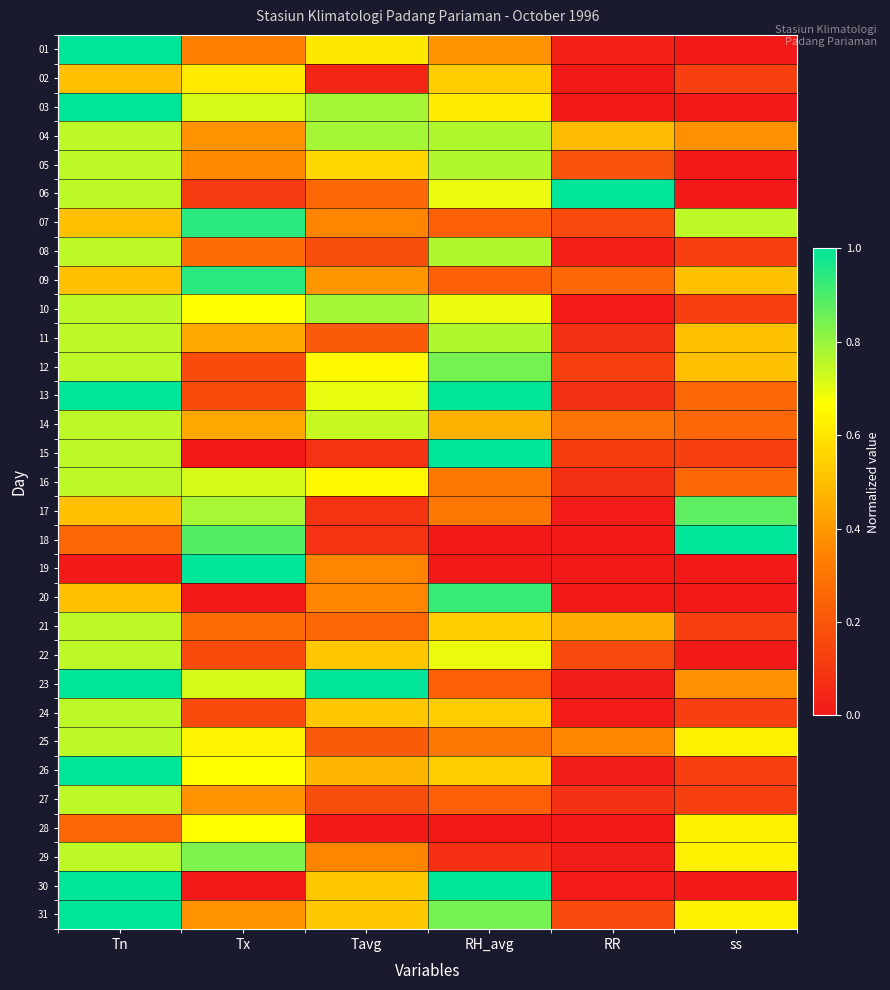

What is the total value across all series at RH_avg?

16.3